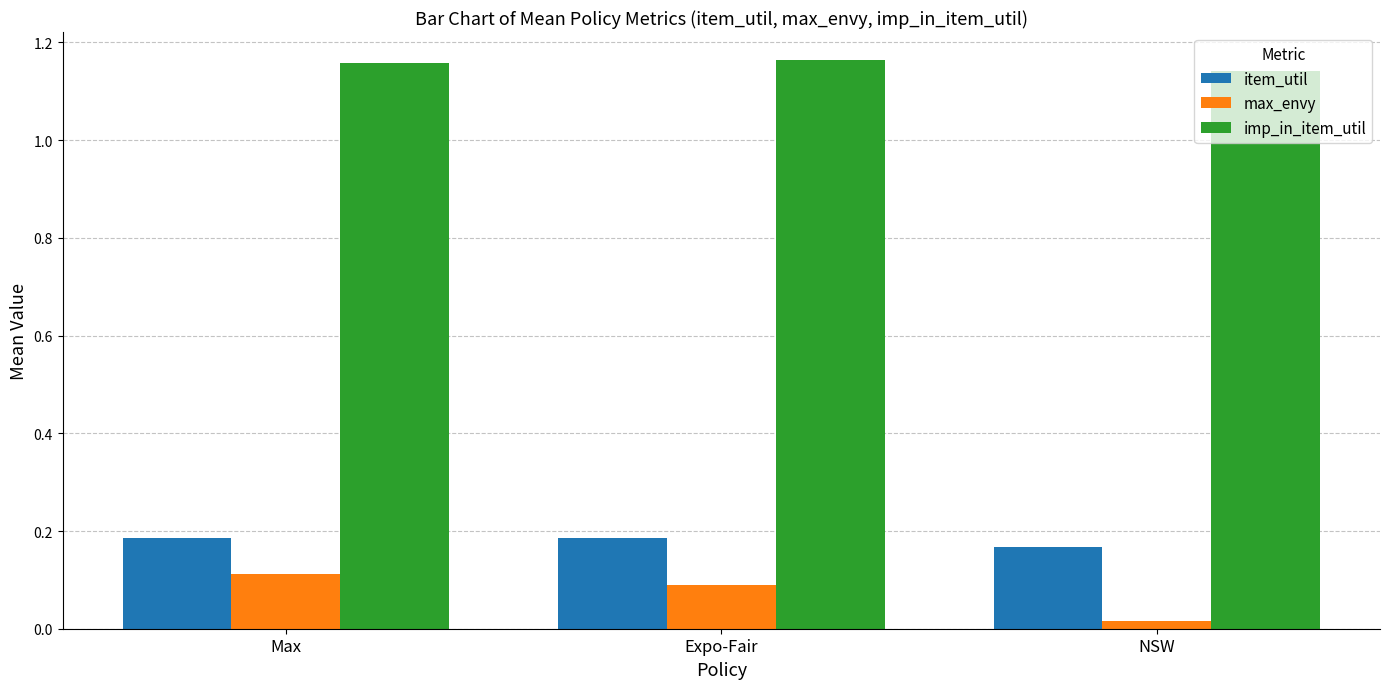

At NSW, list the series in order from largest to smallest.

imp_in_item_util, item_util, max_envy